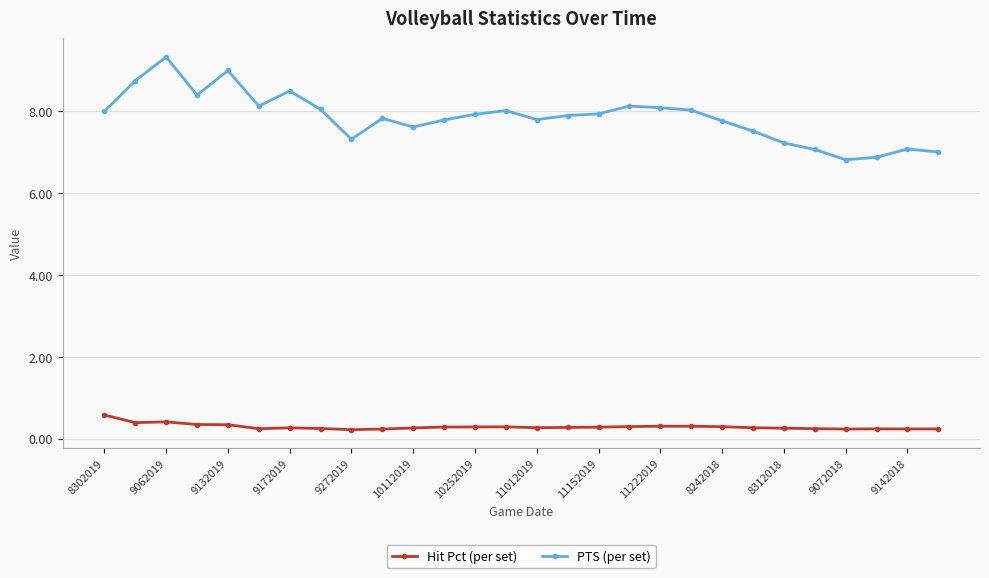

Rank the series by their maximum value, from highest to lowest.

PTS (per set), Hit Pct (per set)